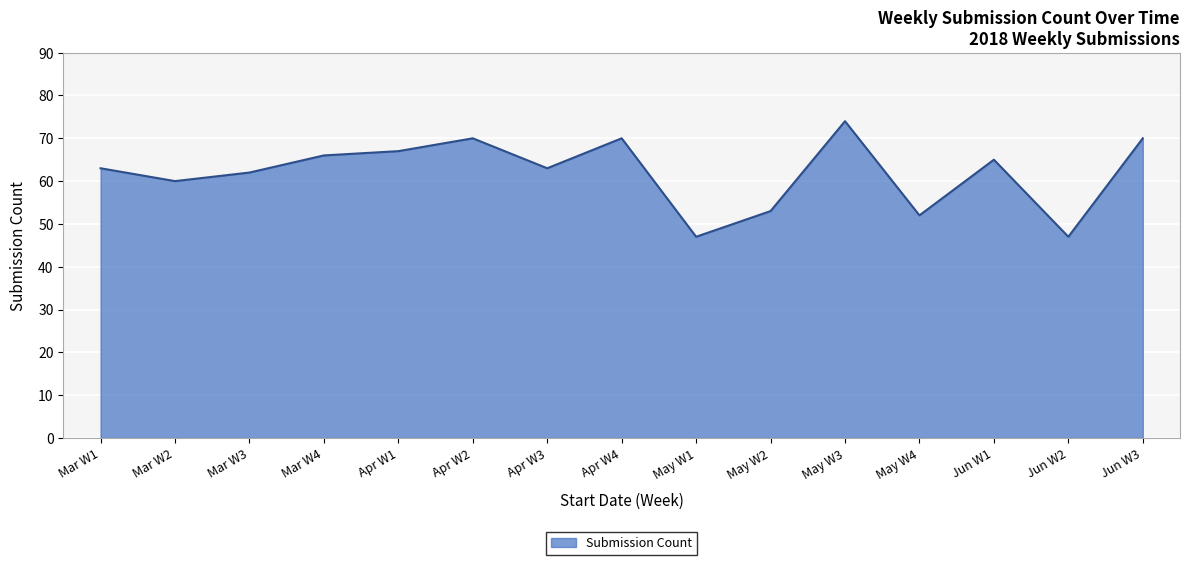

Where is the first local maximum?

Apr W2